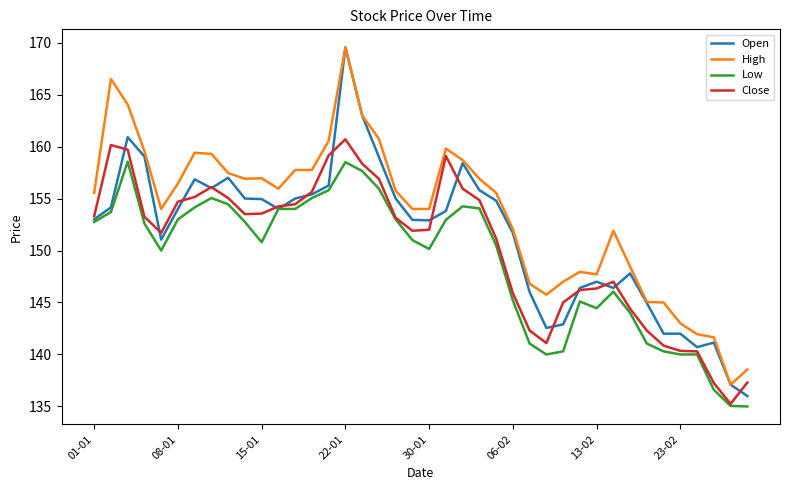

Rank the series by their average value, from highest to lowest.

High, Open, Close, Low